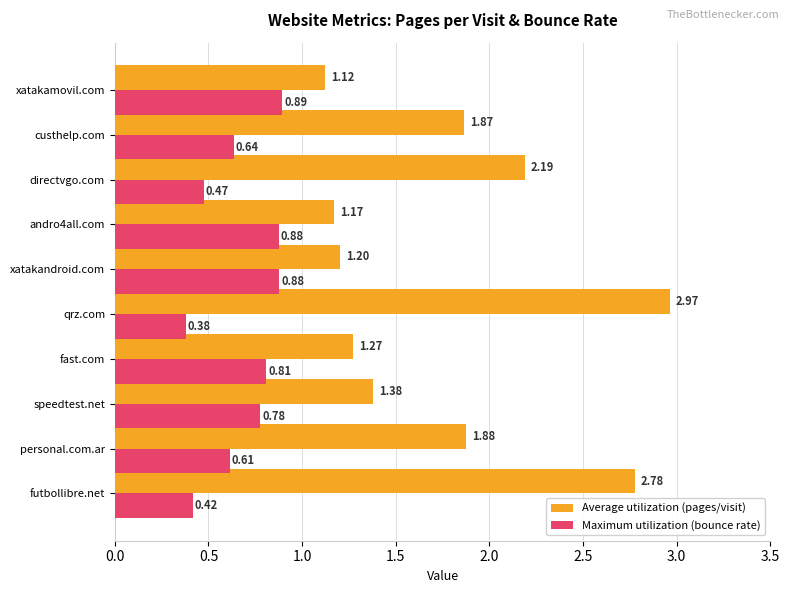

Which series has the largest total across all categories?

Average utilization (pages/visit)